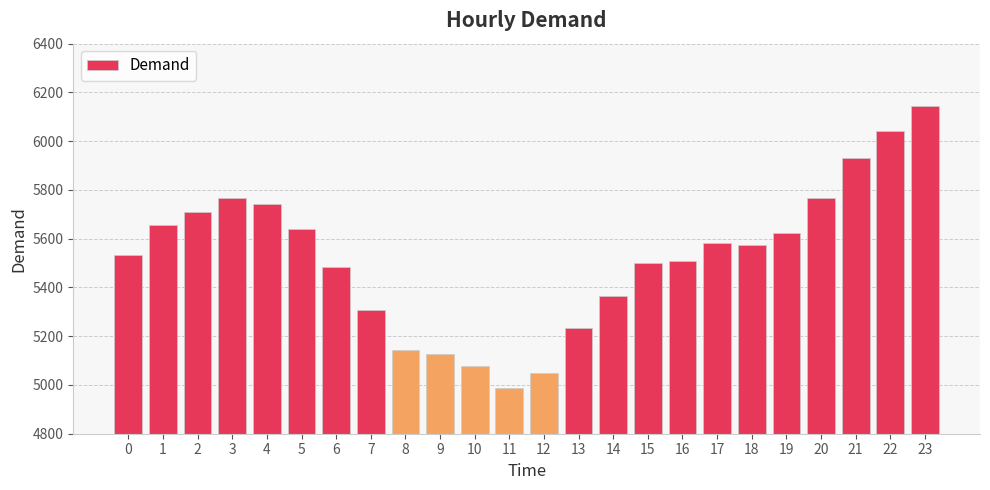

Where is the data nearest to the value 5566?

18